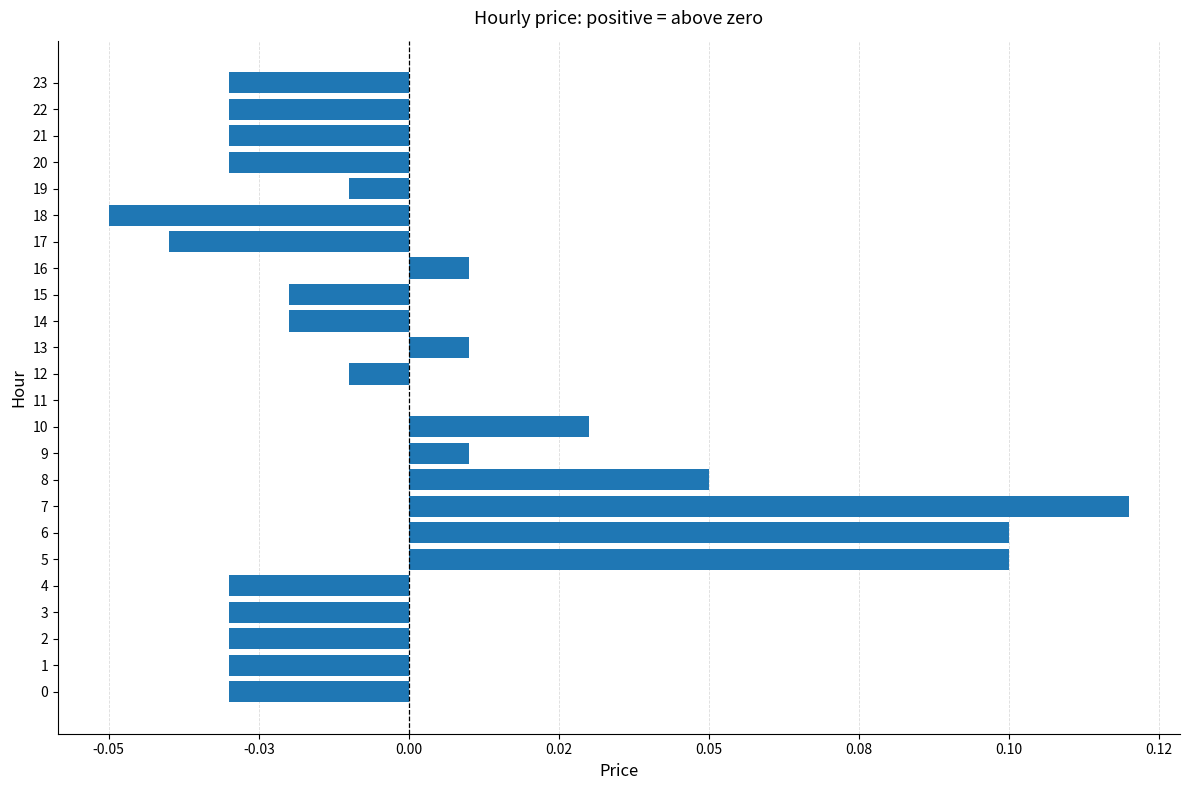

What is the difference between the maximum and second lowest values?

0.2